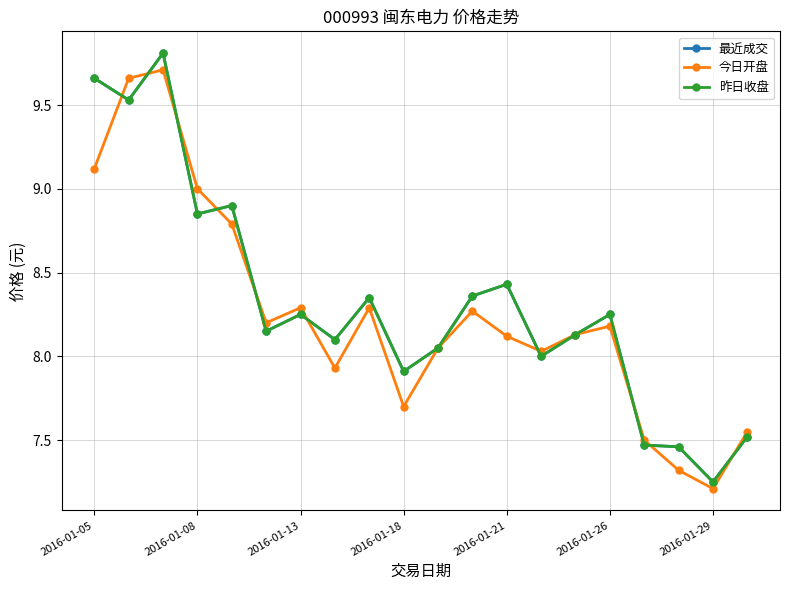

Does the chart display data point markers on the line(s)?

Yes